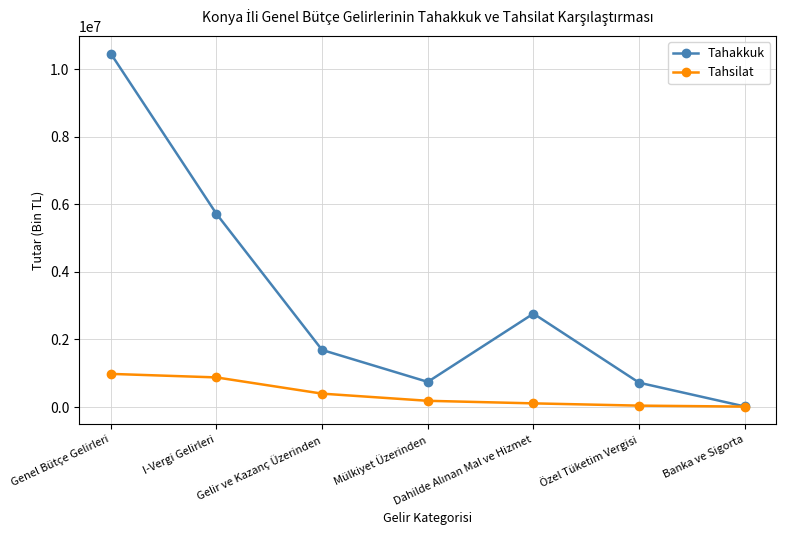

At how many categories does at least one series exceed 3709623?

2